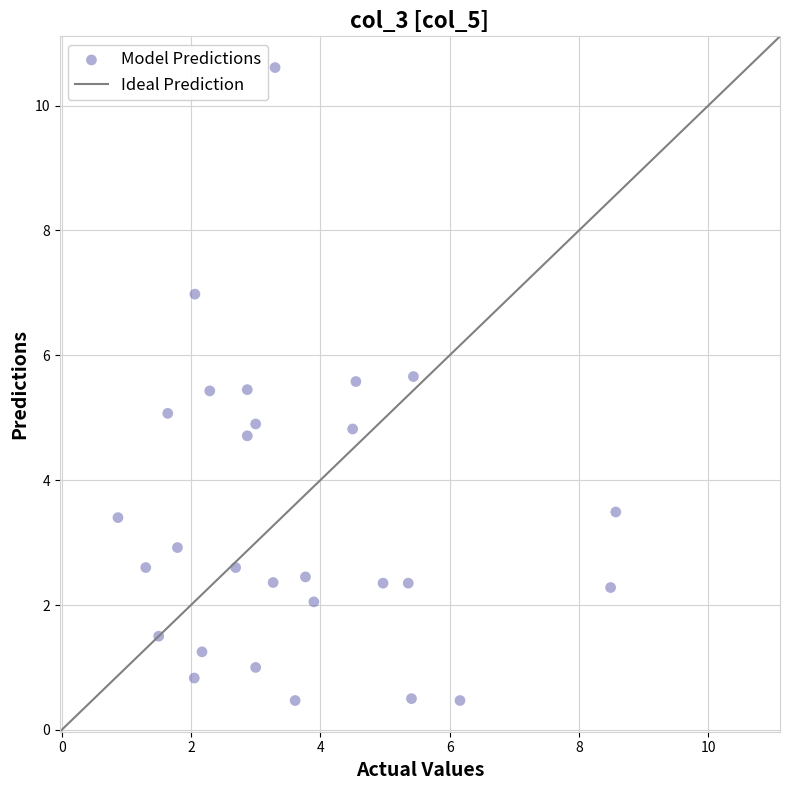

What is the range of X values (max minus min)?

7.7